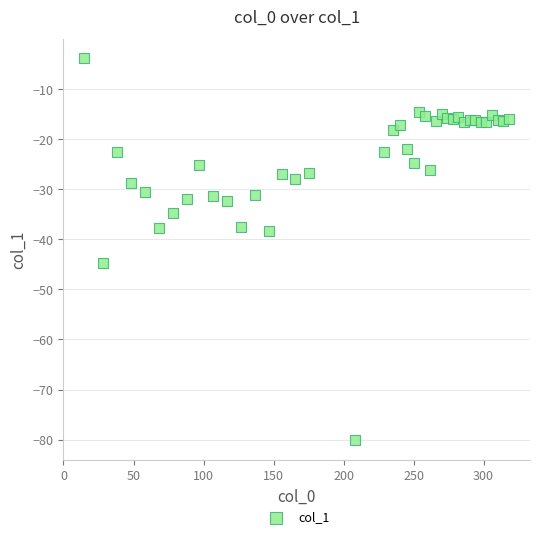

What Y value in the scatter plot is closest to -42?

-44.7